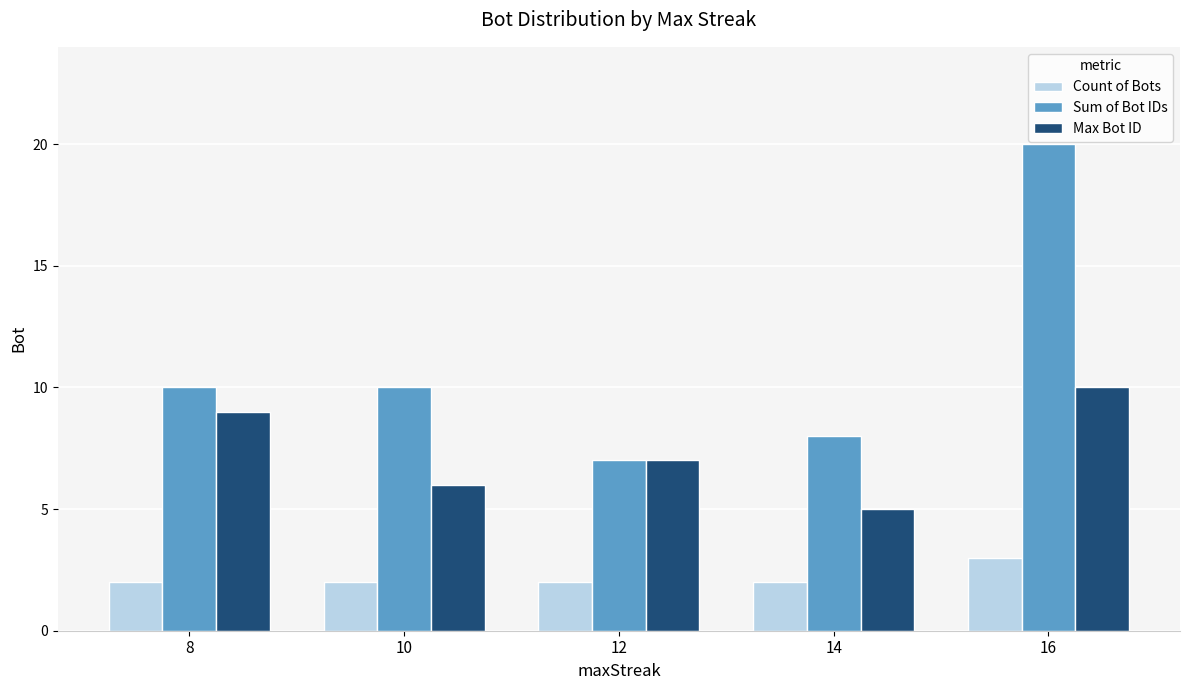

What are all the series names shown in the legend?

Count of Bots, Sum of Bot IDs, Max Bot ID